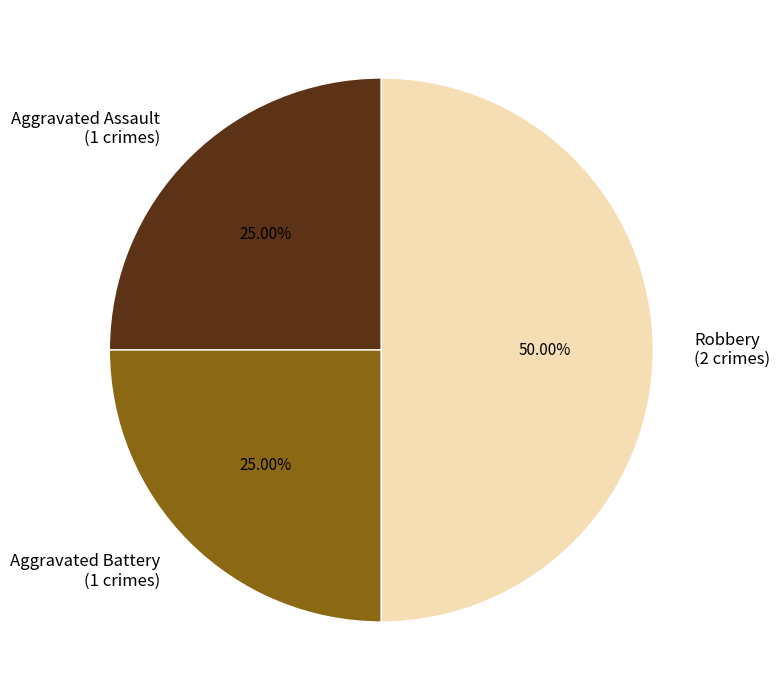

What percentage is the Robbery slice, to the nearest percent?

50%